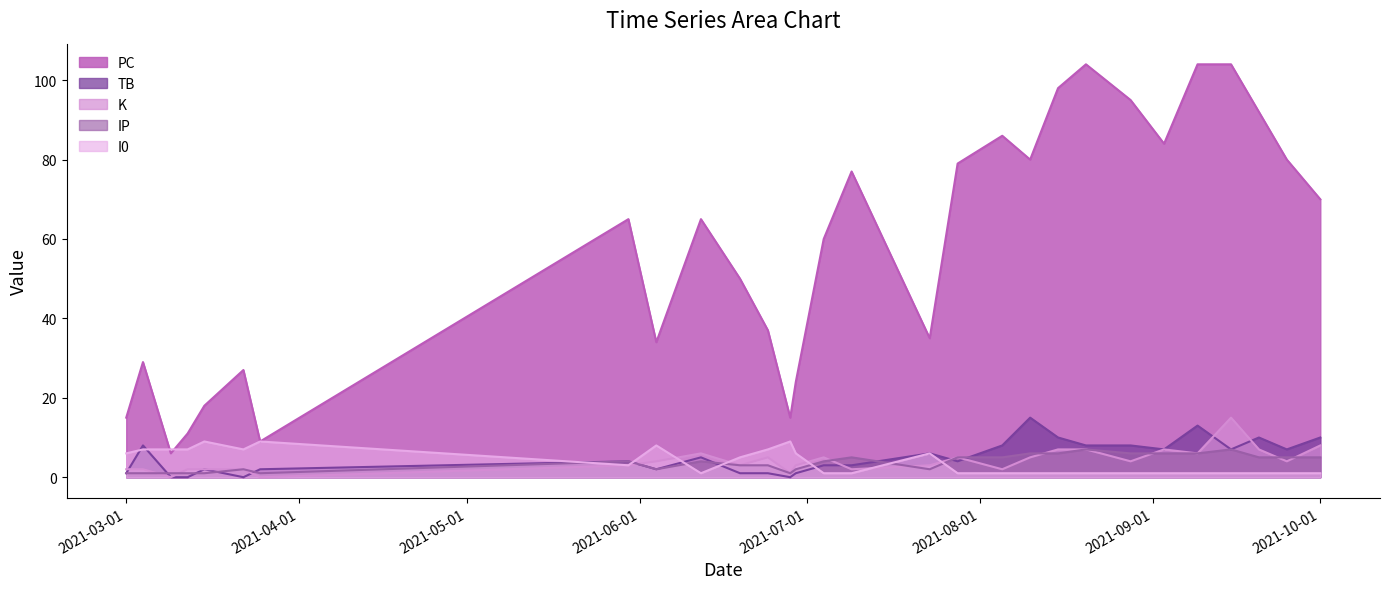

True or false: TB has more than 1 points higher than both neighbors.

True